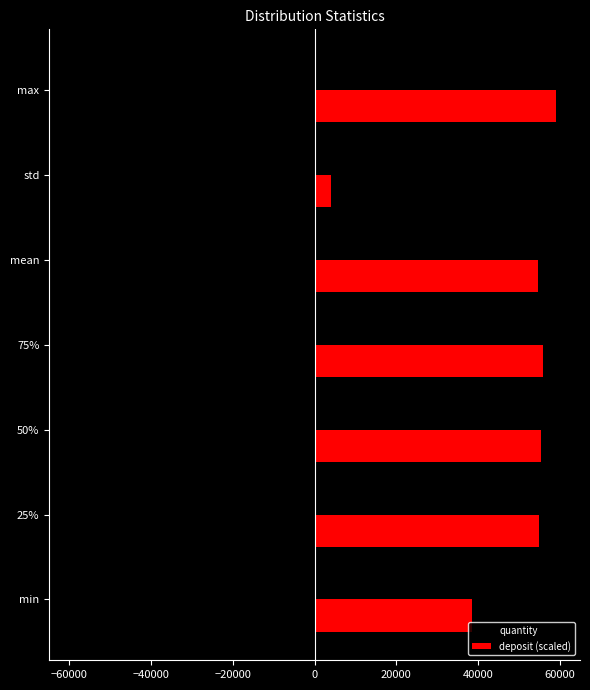

Is the value of deposit (scaled) at std greater than the value of quantity at max?

No